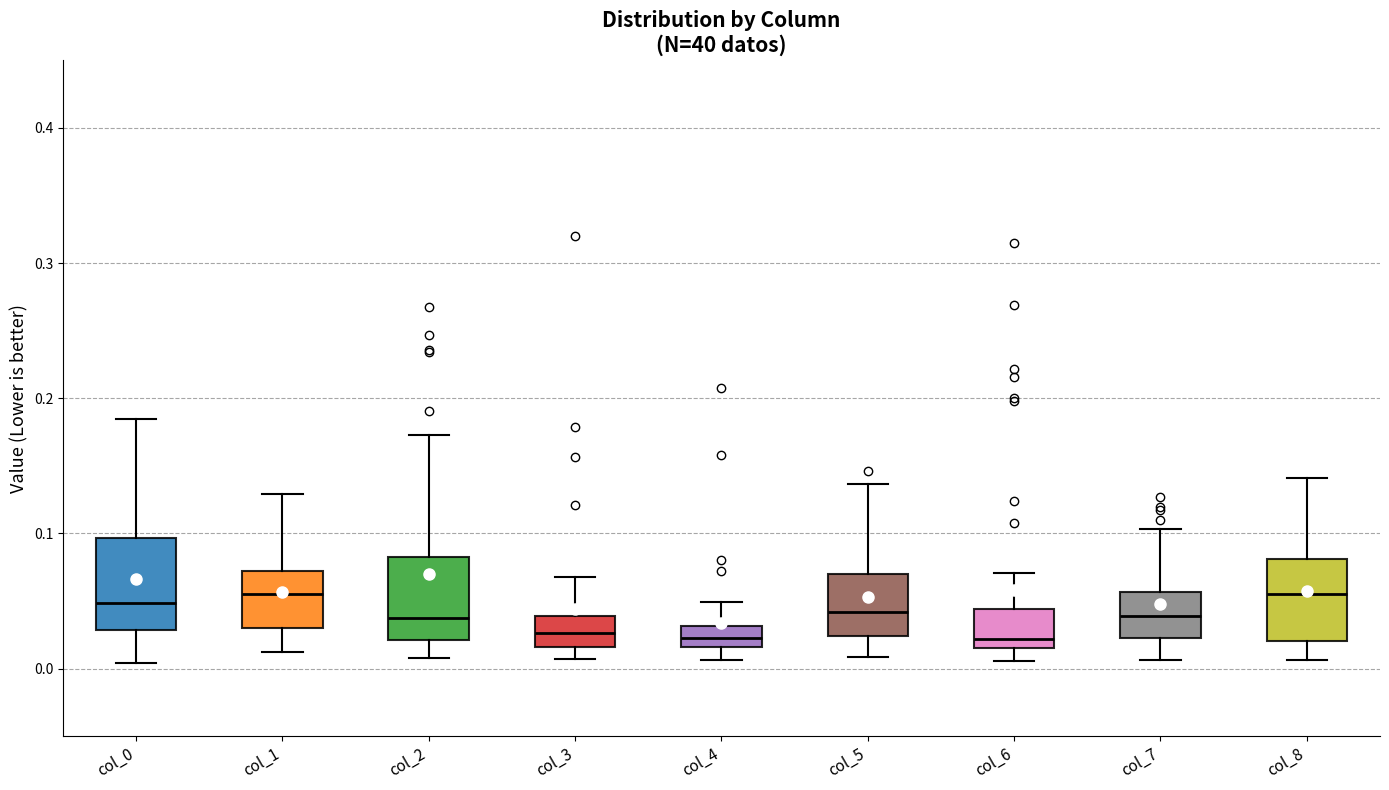

Where does the median line of the box for col_0 sit on the y-axis? The values are not printed on the chart, so give them approximately, as read against the axis.

0.05